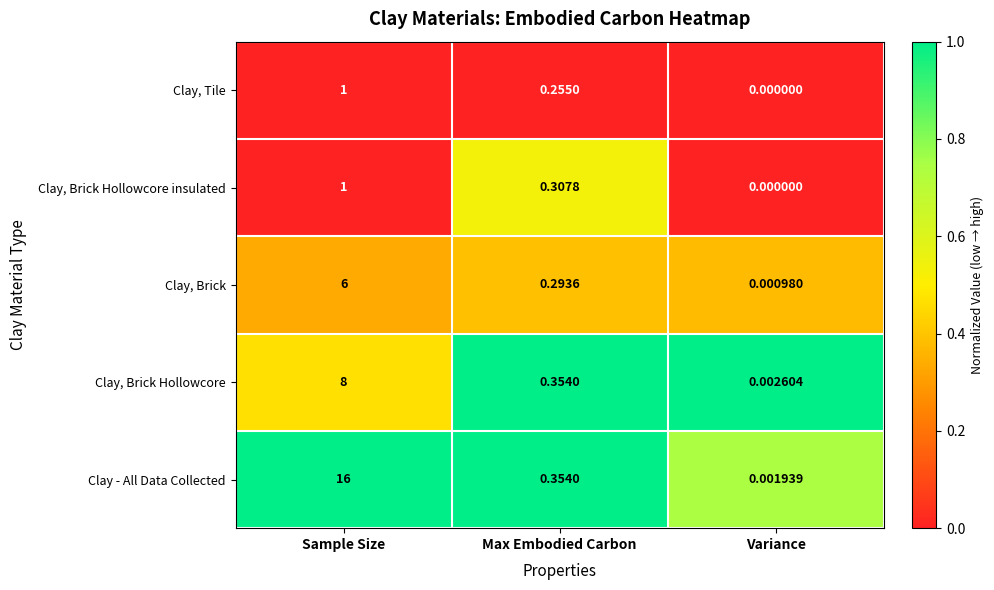

Which series has the widest spread of values?

Clay - All Data Collected